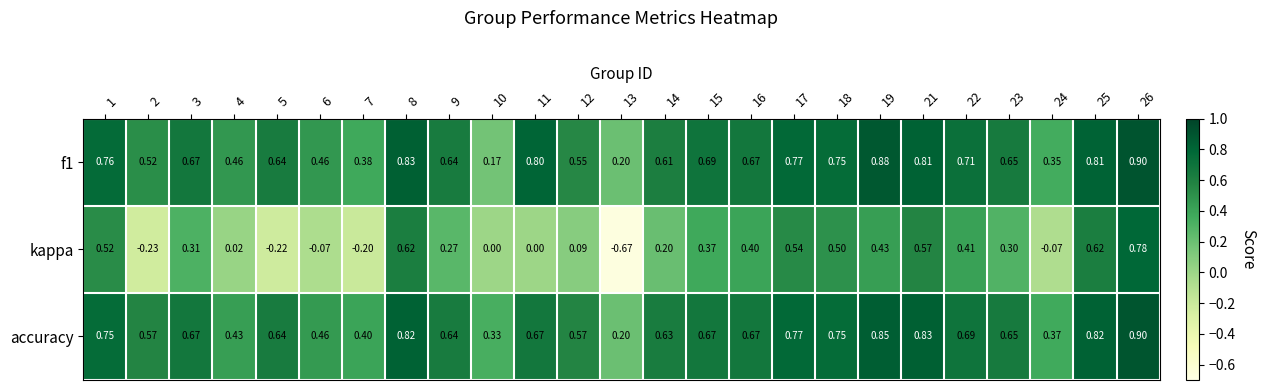

Is the value of kappa at 17 greater than the value of accuracy at 14?

No